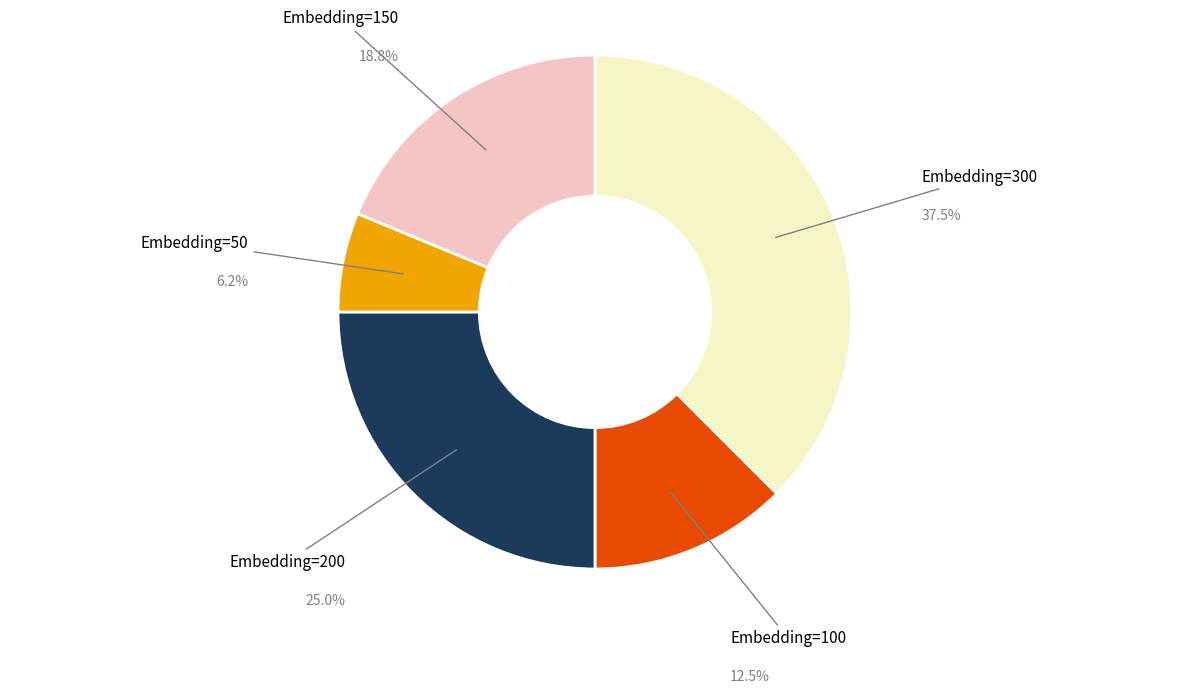

How much of the chart is everything except Embedding=300?

62.5%